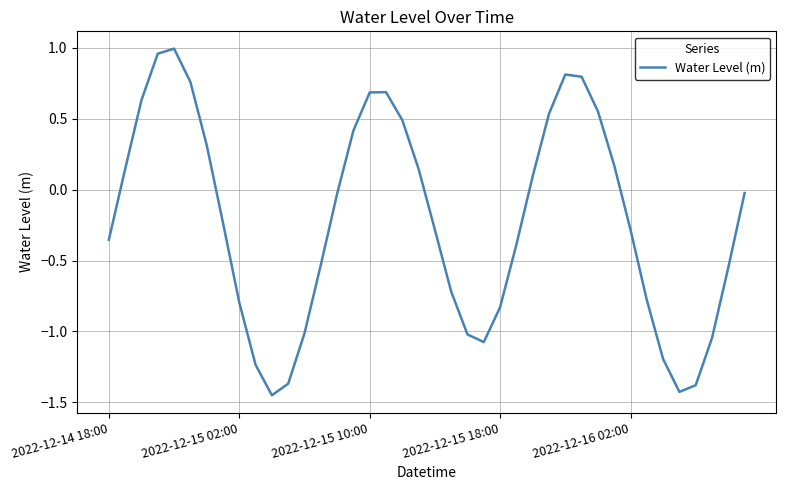

What is the difference between the maximum and minimum values?

2.4